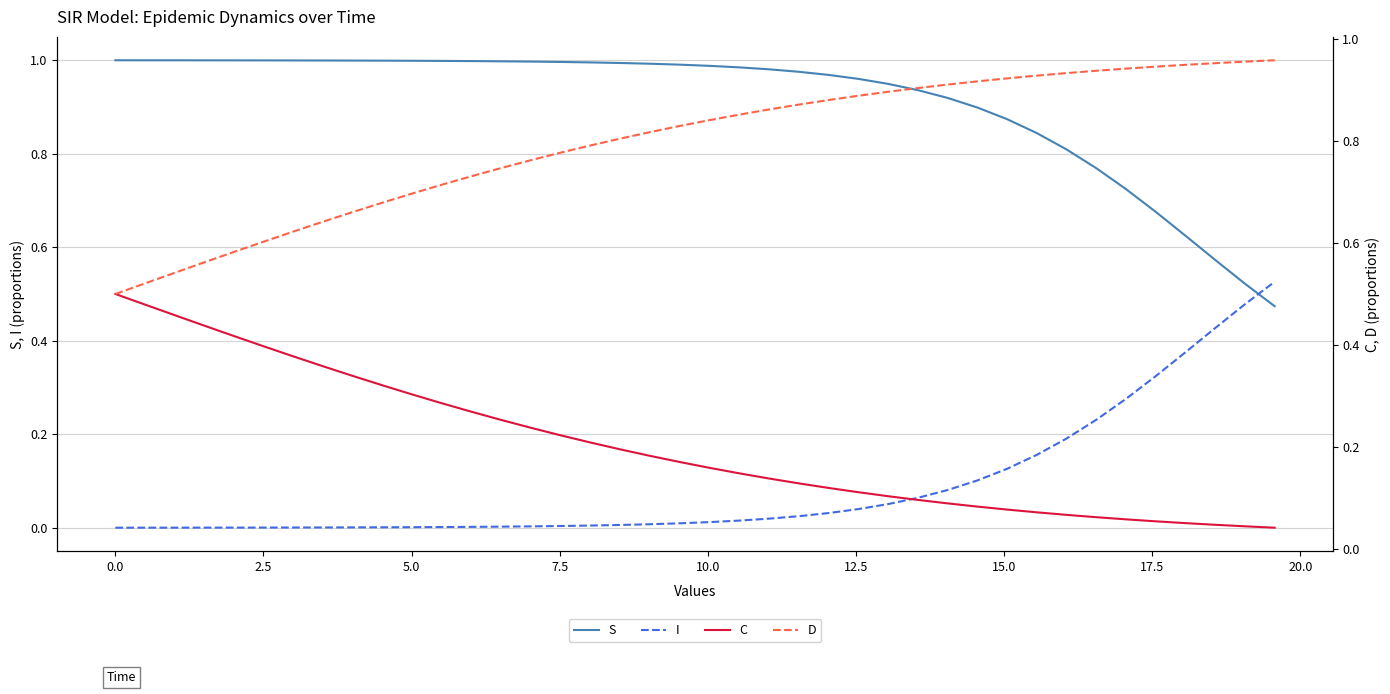

After their last crossing, which series has the higher values: S or I?

I